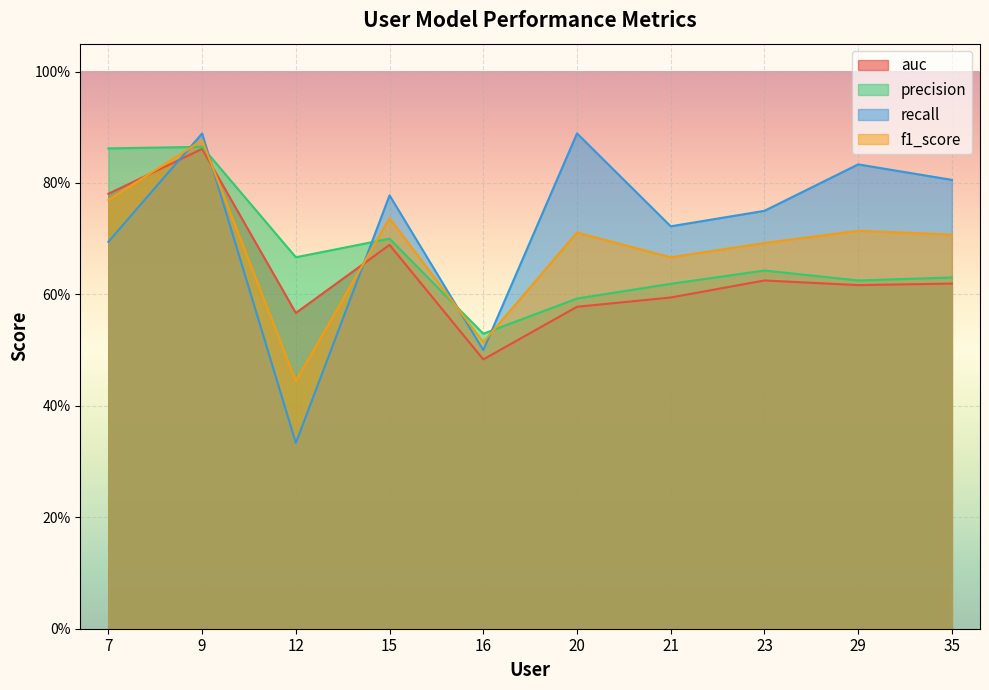

What is the value of the recall point at the 7th from the left?

0.7